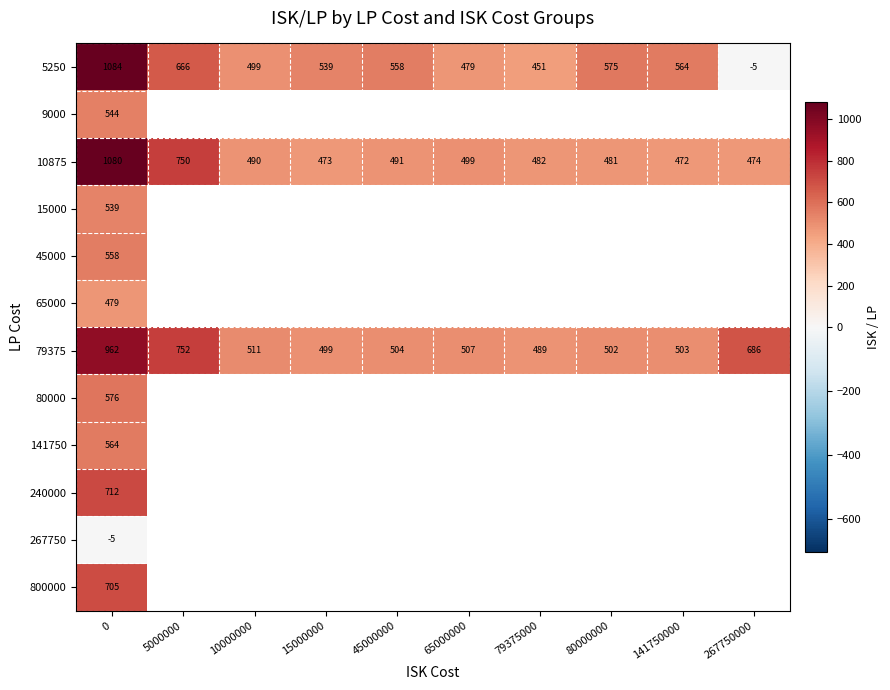

How many negative values does the 5250 series have?

1